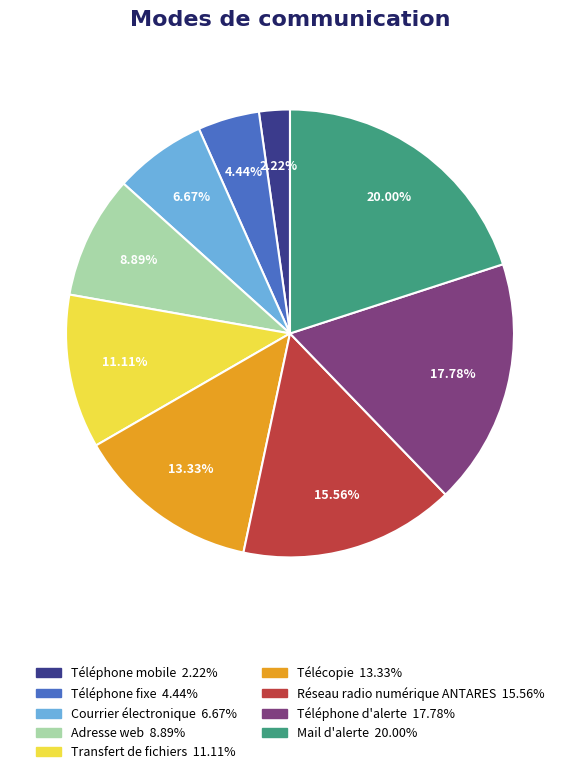

Is there a majority slice in this chart?

No